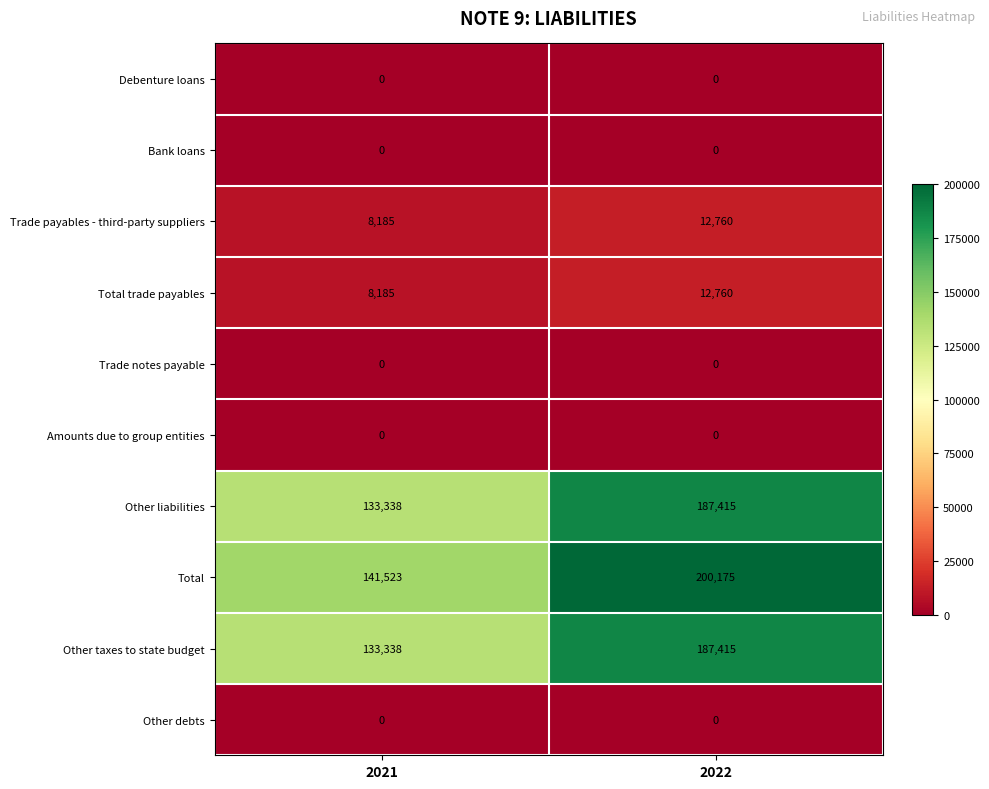

The value of Trade notes payable at 2021 is 0. True or false?

True